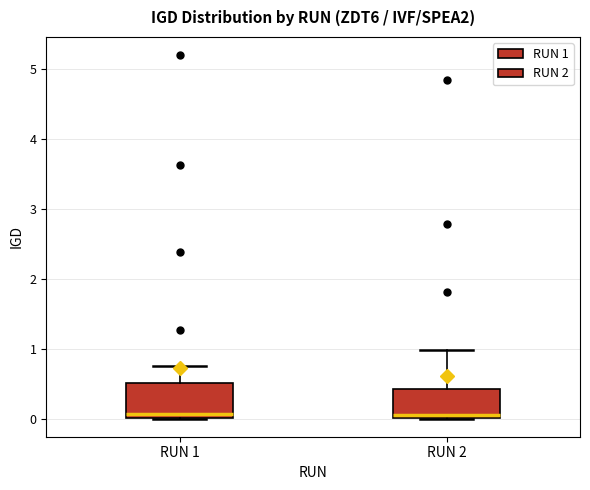

Reading left to right, transcribe this box plot: for each box, give where its median line is, the range the box spans, and where its two whiskers end, as read against the y-axis. The values are not printed on the chart, so give them approximately, as read against the axis.

RUN 1: median 0.1, box 0.0 to 0.5, whiskers 0.0 to 0.8
RUN 2: median 0.1, box 0.0 to 0.4, whiskers 0.0 to 1.0